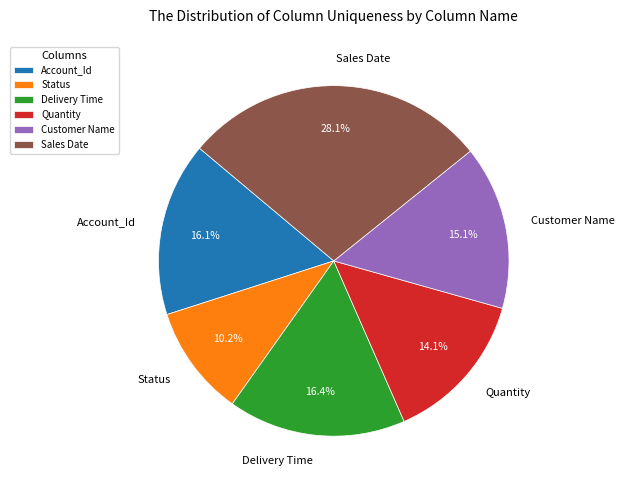

Which category has the smallest portion of the pie?

Status